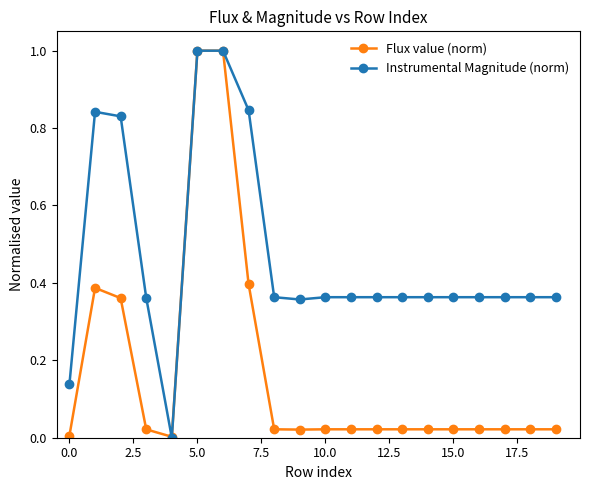

What is the value of the Flux value (norm) point at the 7th from the left?

1.0